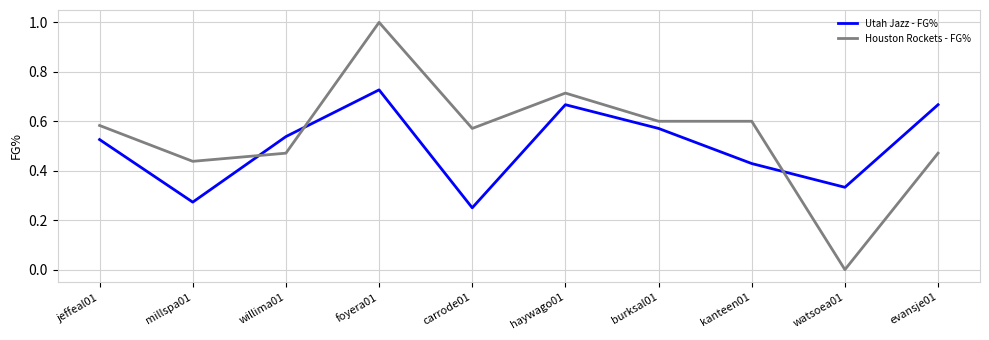

After their last crossing, which series has the higher values: Houston Rockets - FG% or Utah Jazz - FG%?

Utah Jazz - FG%